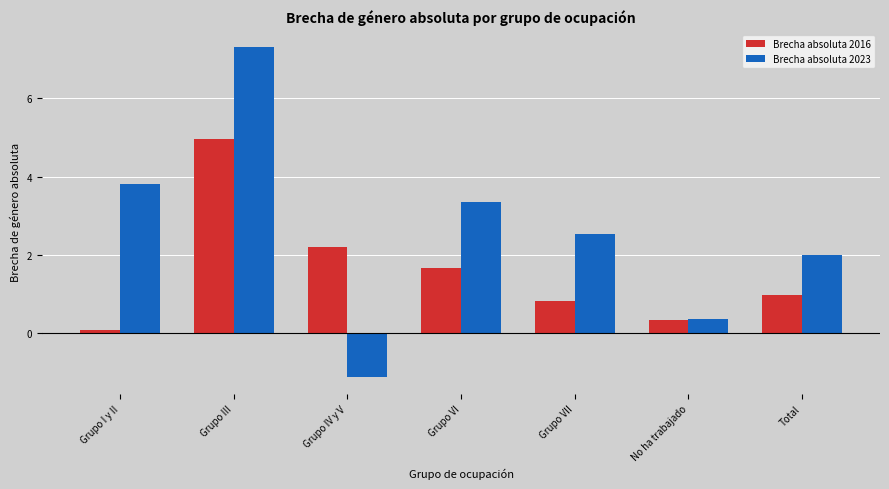

Rank the categories by Brecha absoluta 2023 value from lowest to highest.

Grupo IV y V, No ha trabajado, Total, Grupo VII, Grupo VI, Grupo I y II, Grupo III